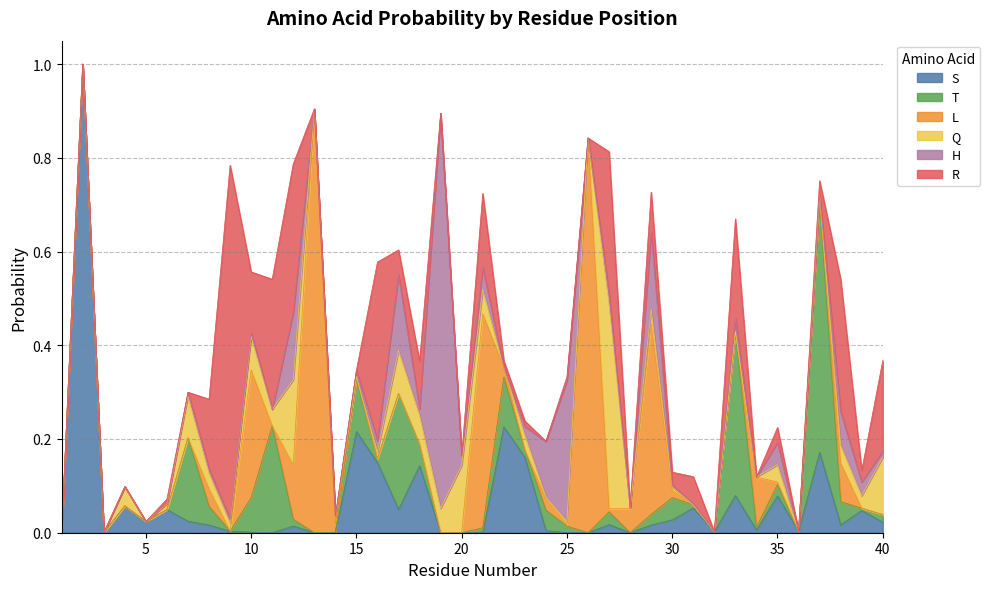

Count the number of data series in this chart.

6